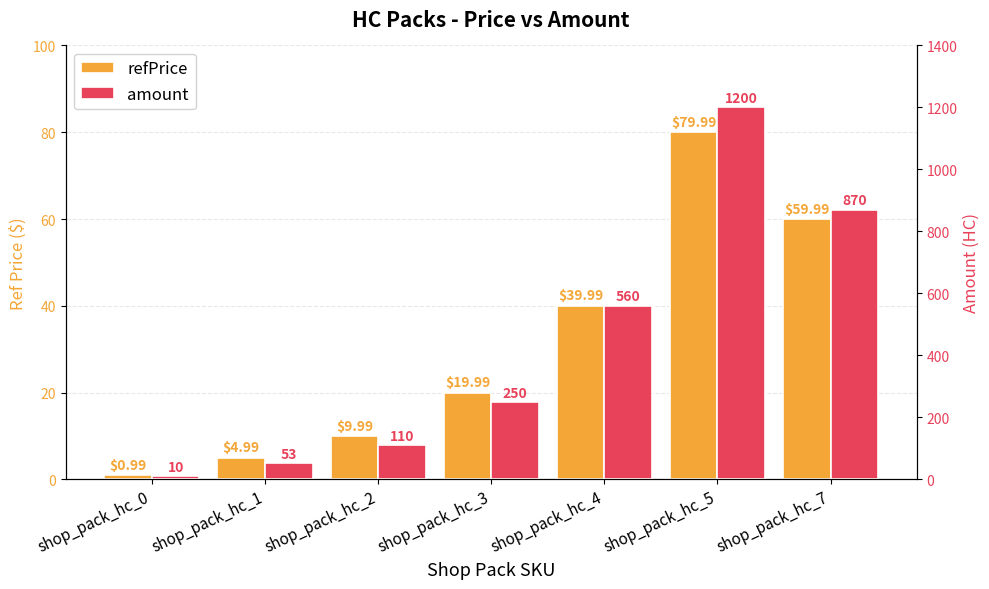

What is the spread (max minus min) of values at shop_pack_hc_5?

1120.0